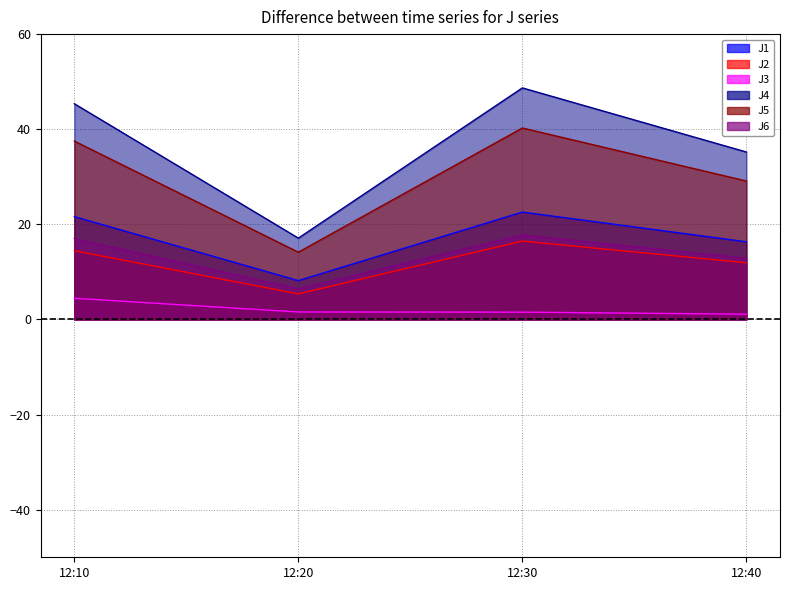

Which has a higher value, 12:30 or 12:20?

12:30